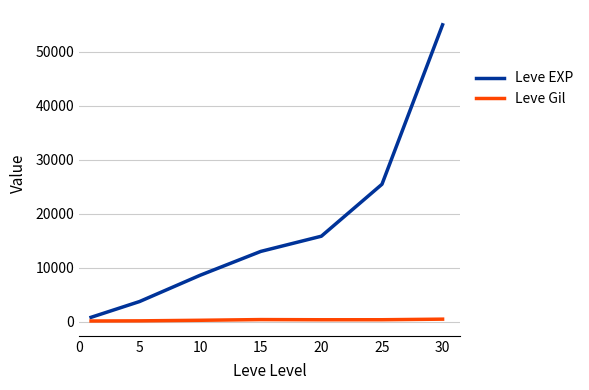

Which series has the largest total across all categories?

Leve EXP